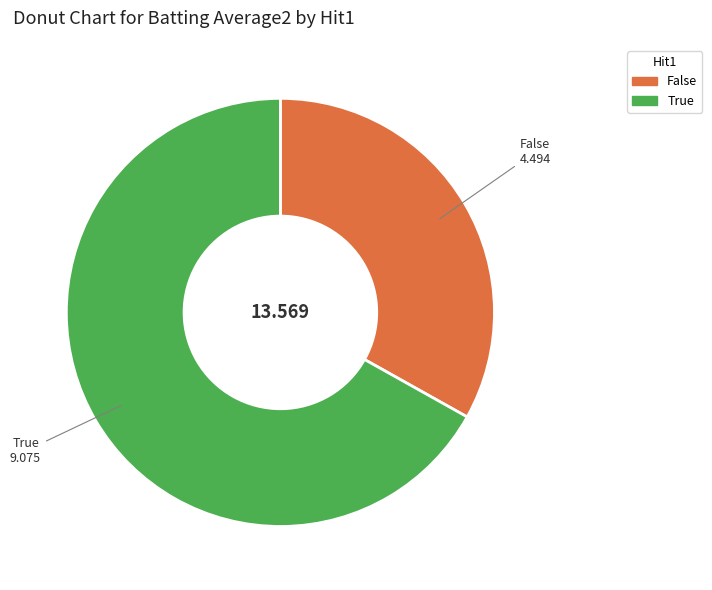

Rank the categories by value from highest to lowest.

True, False